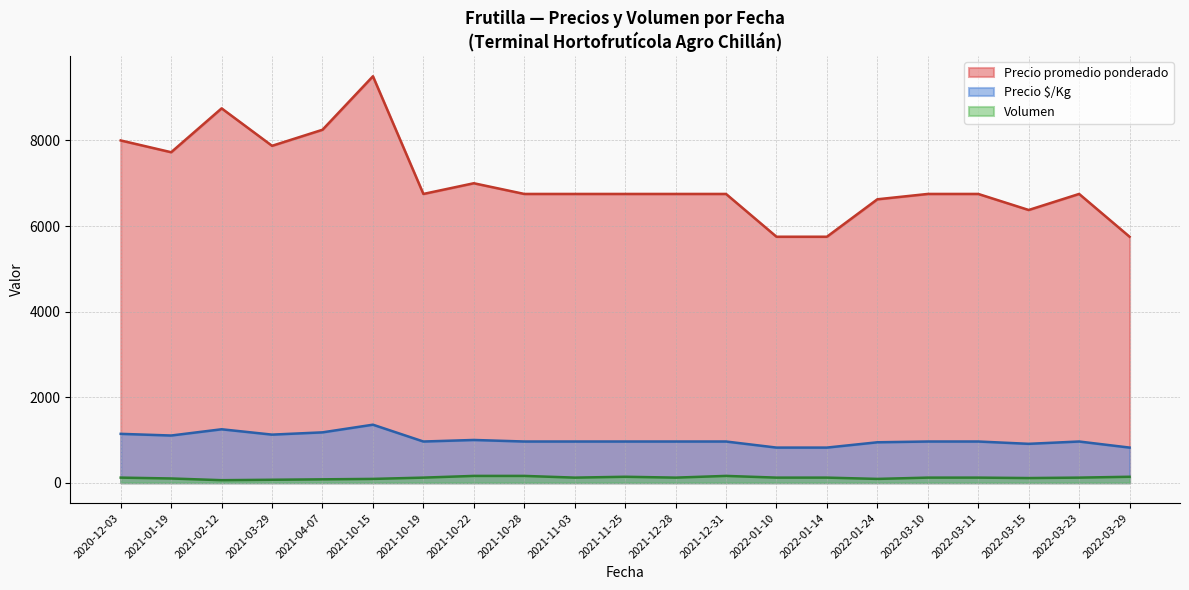

What are all the series names shown in the legend?

Precio promedio ponderado, Precio $/Kg, Volumen